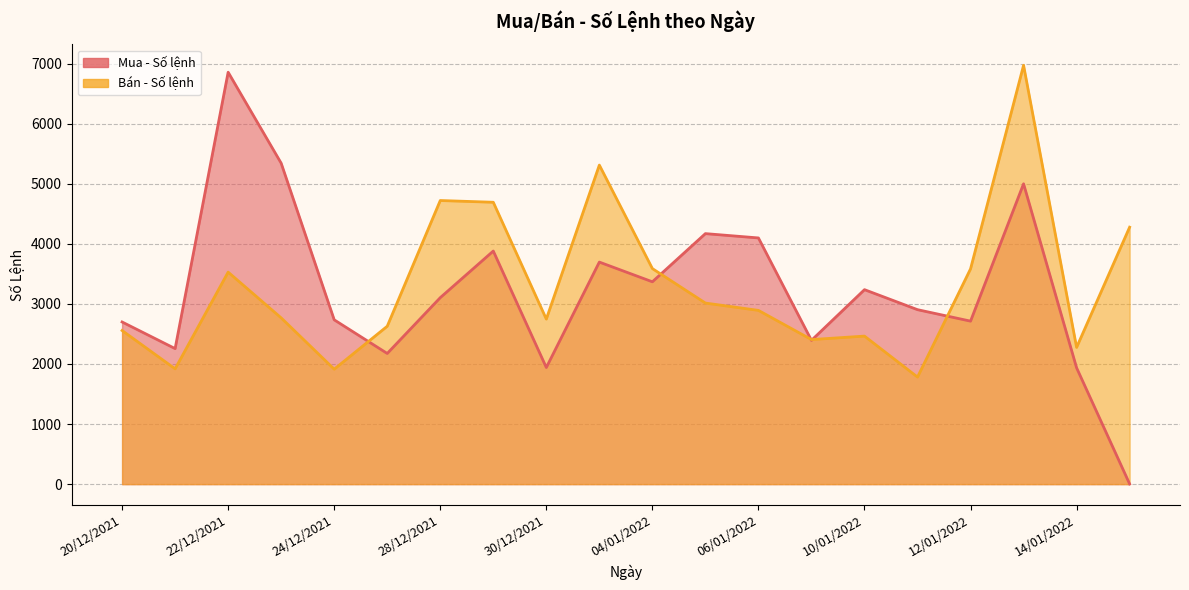

What position from the right is 04/01/2022?

10